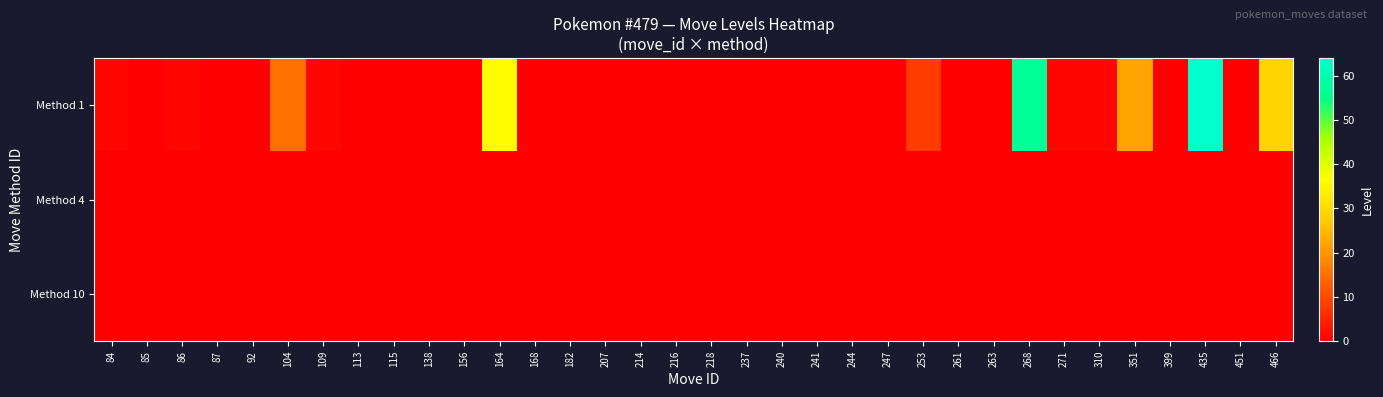

Reading right to left, what are all the values shown in this chart?

Method 1: 466=29	451=0	435=64	399=0	351=22	310=1	271=1	268=57	263=0	261=0	253=8	247=0	244=0	241=0	240=0	237=0	218=0	216=0	214=0	207=0	182=0	168=0	164=36	156=0	138=0	115=0	113=0	109=1	104=15	92=0	87=0	86=1	85=0	84=1
Method 4: 466=0	451=0	435=0	399=0	351=0	310=0	271=0	268=0	263=0	261=0	253=0	247=0	244=0	241=0	240=0	237=0	218=0	216=0	214=0	207=0	182=0	168=0	164=0	156=0	138=0	115=0	113=0	109=0	104=0	92=0	87=0	86=0	85=0	84=0
Method 10: 466=0	451=0	435=0	399=0	351=0	310=0	271=0	268=0	263=0	261=0	253=0	247=0	244=0	241=0	240=0	237=0	218=0	216=0	214=0	207=0	182=0	168=0	164=0	156=0	138=0	115=0	113=0	109=0	104=0	92=0	87=0	86=0	85=0	84=0